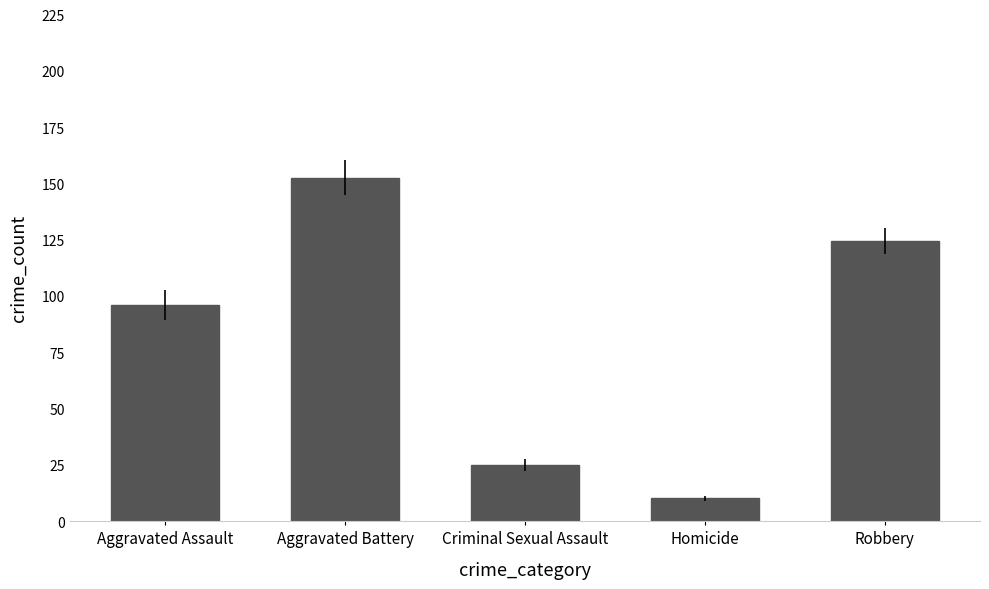

What is the label of the 4th bar from the left?

Homicide